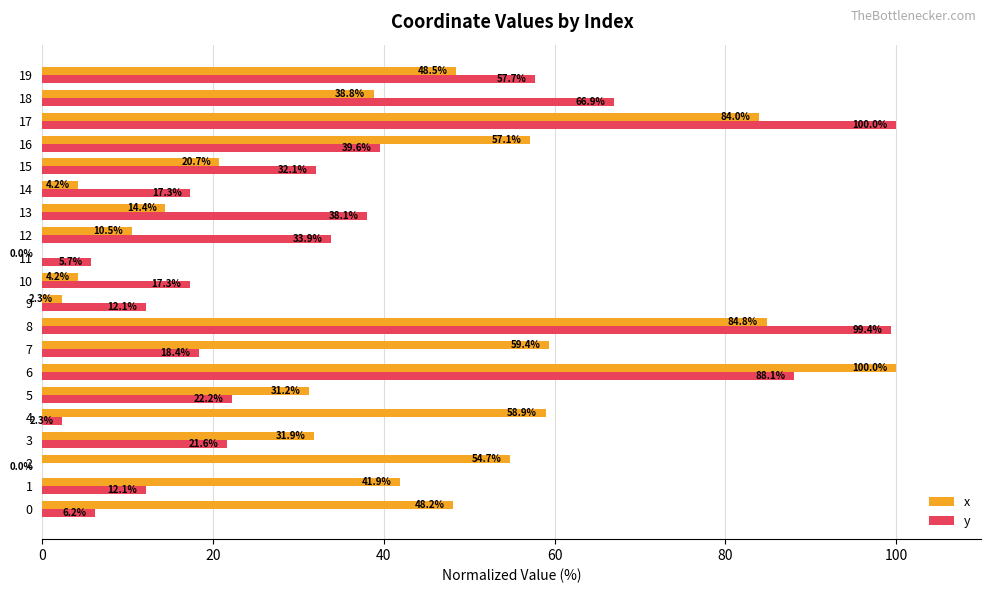

What are all the series names shown in the legend?

x, y